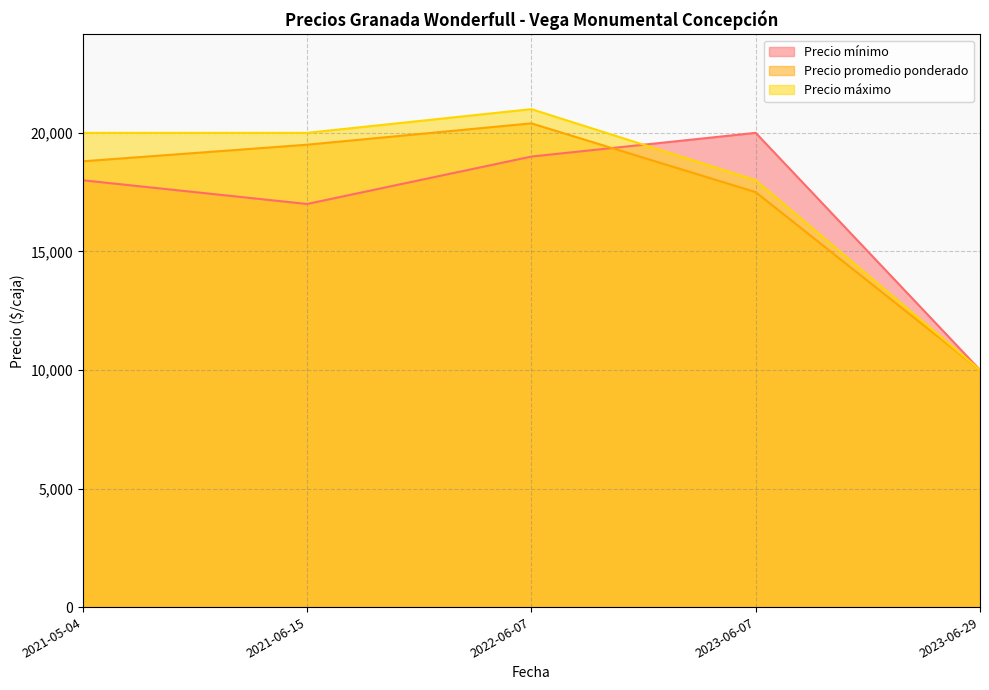

What is the sum of the Precio mínimo values at 2023-06-29 and 2023-06-07?

30000